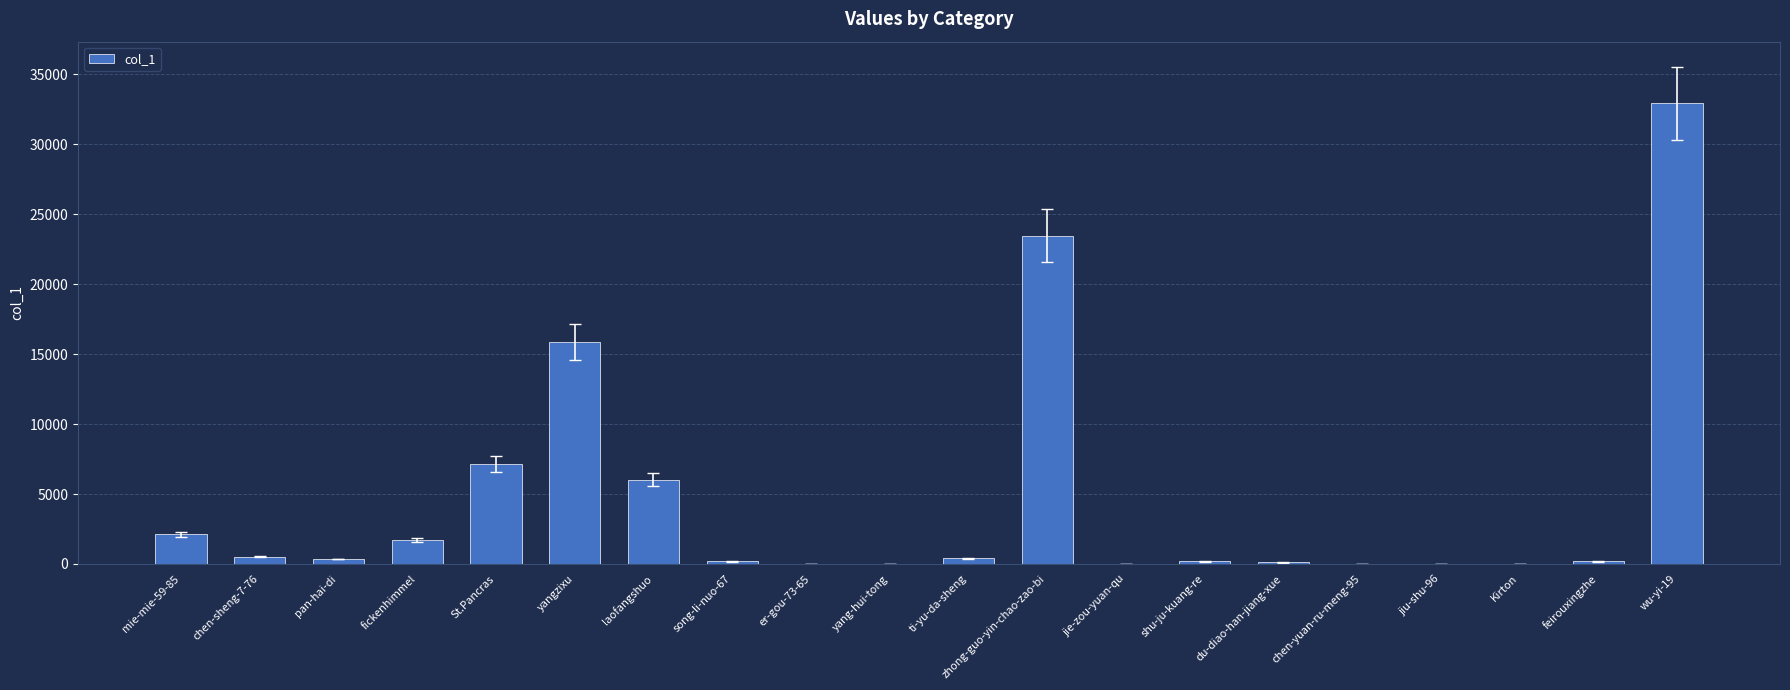

At which category does the chart reach its peak across all series?

wu-yi-19